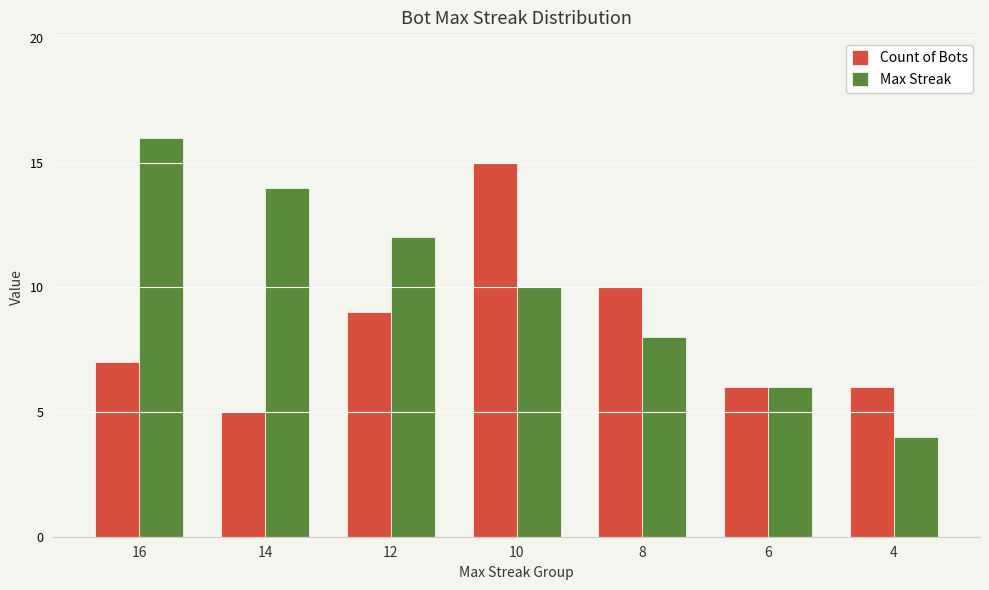

Reading left to right, extract all data points from this chart.

Count of Bots: 16=7	14=5	12=9	10=15	8=10	6=6	4=6
Max Streak: 16=16	14=14	12=12	10=10	8=8	6=6	4=4